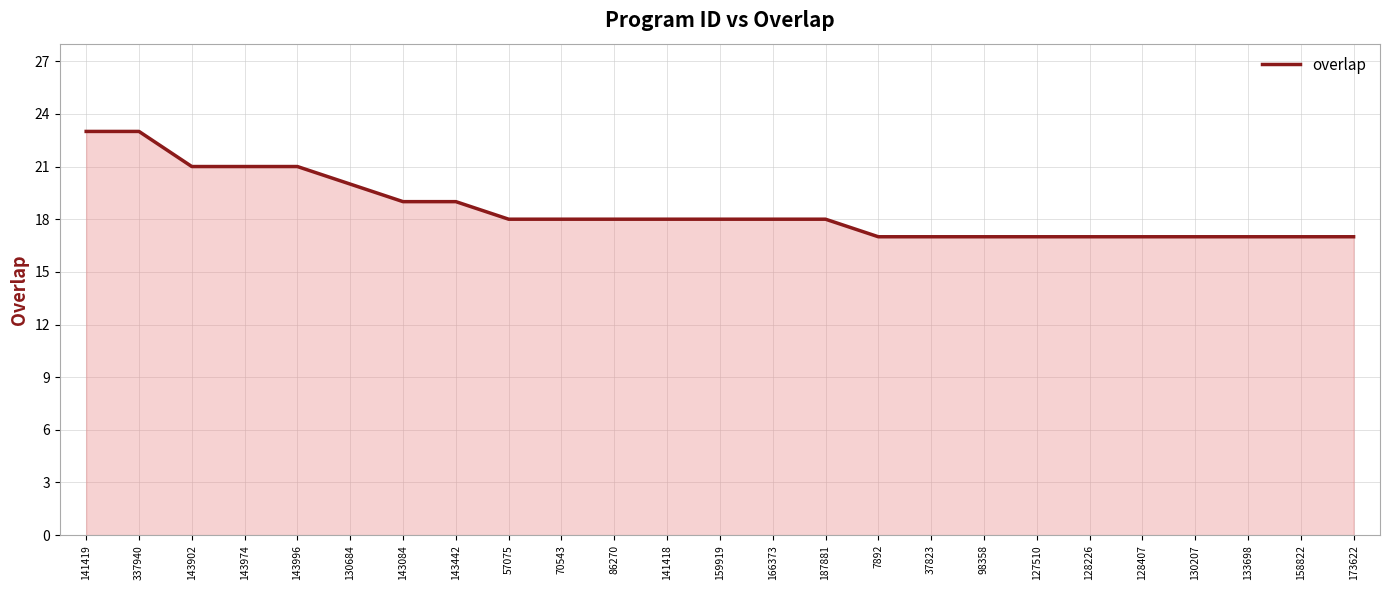

What position from the left is 70543?

10